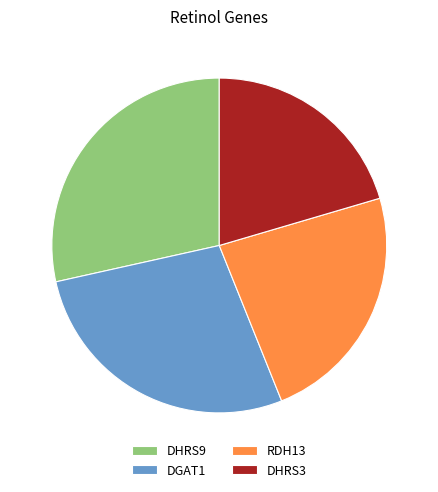

Does any single category account for the majority?

No